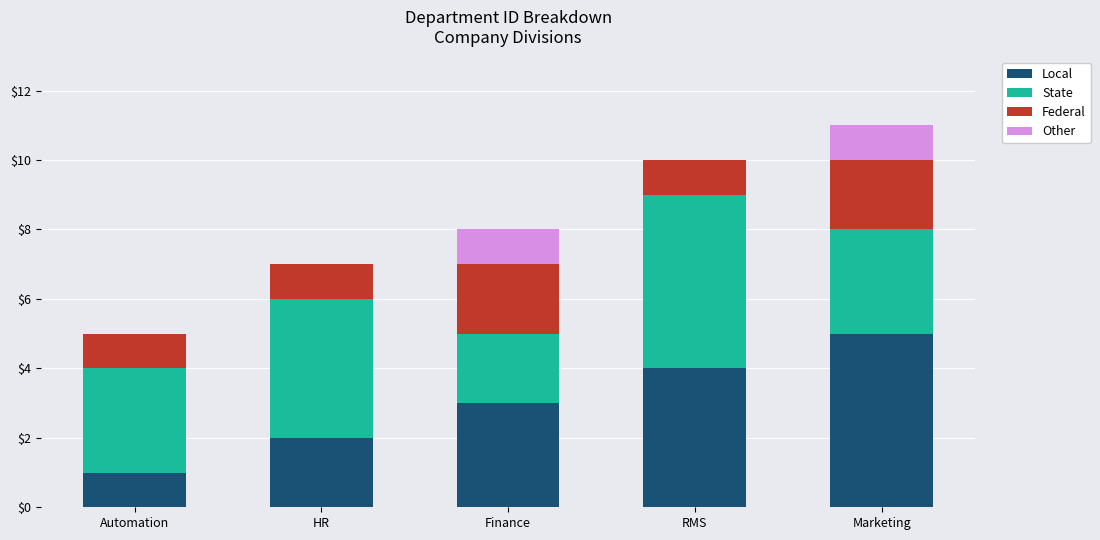

What is the total value across all series at Finance?

8